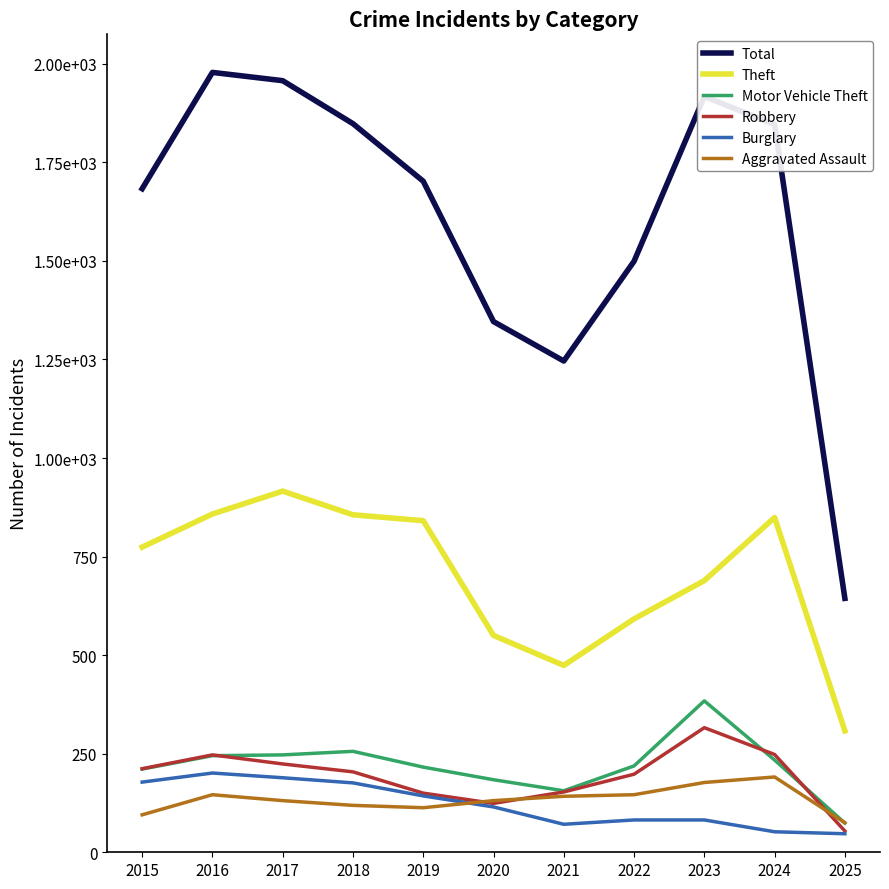

True or false: Aggravated Assault and Theft cross at least once.

False